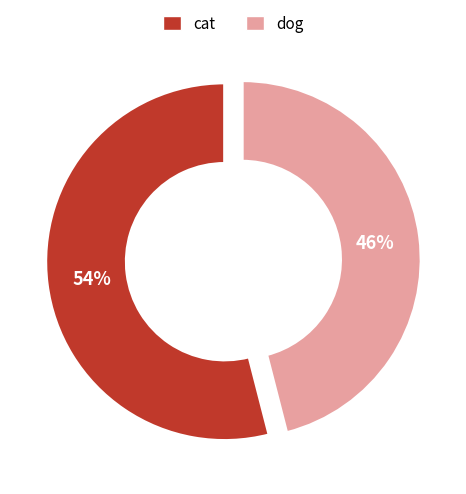

To the nearest percent, what percentage of the pie is dog?

46%